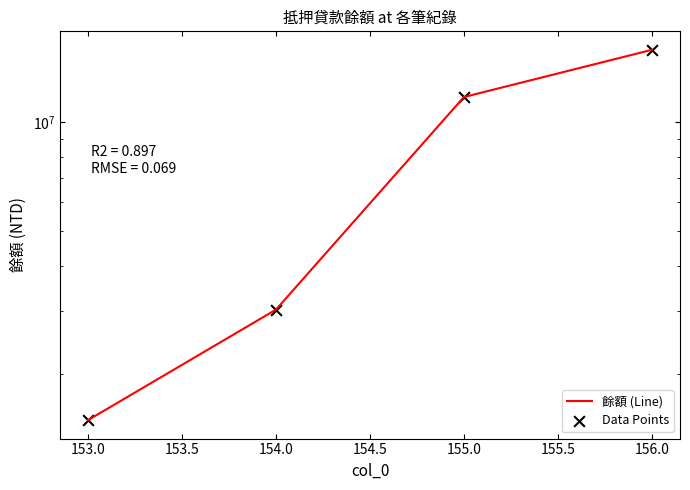

Which series reaches the minimum Y coordinate?

餘額 (Line)